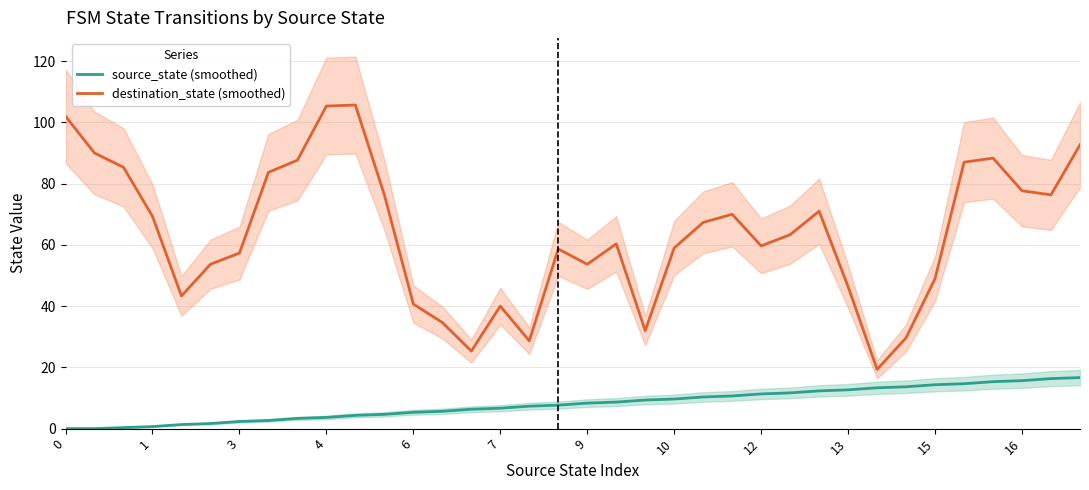

True or false: source_state (smoothed) has a value of 11.3 at 12.

True